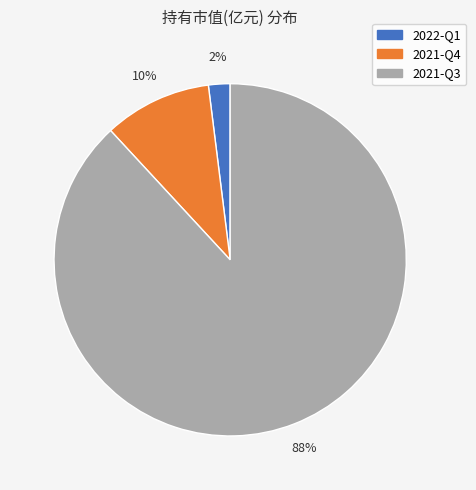

What is the smallest slice in the pie chart?

2022-Q1